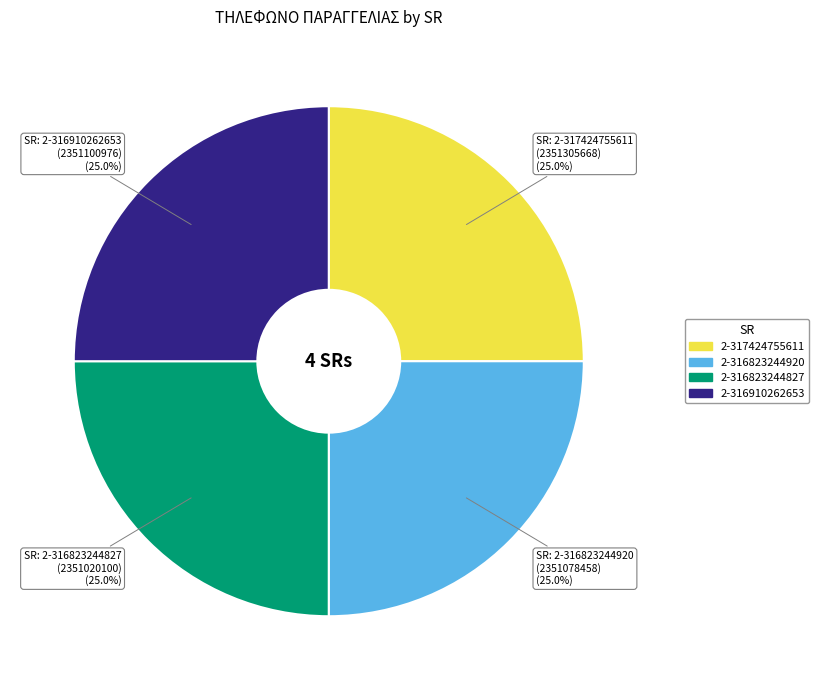

Is there any slice that represents more than half of the pie?

No